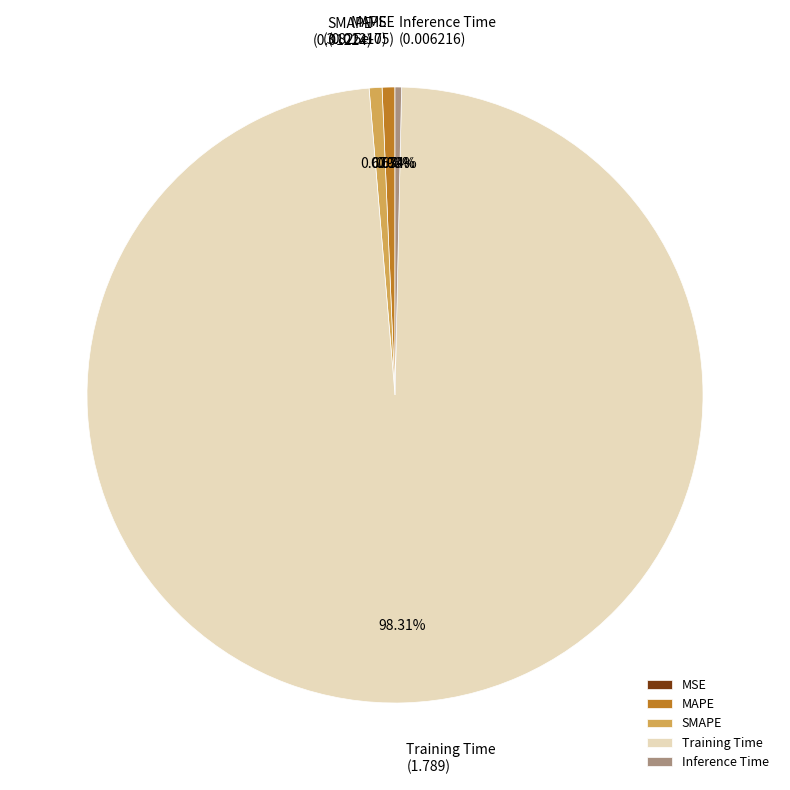

Do MAPE and Training Time together represent more than half of the pie?

Yes